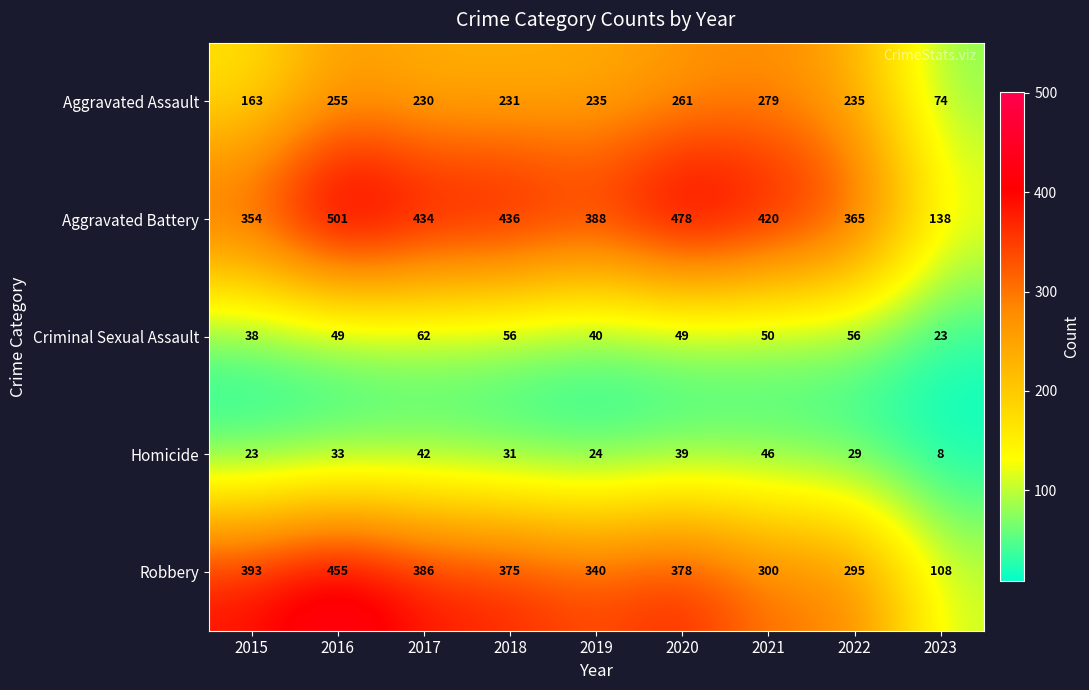

Which series has the largest range (max minus min)?

Aggravated Battery